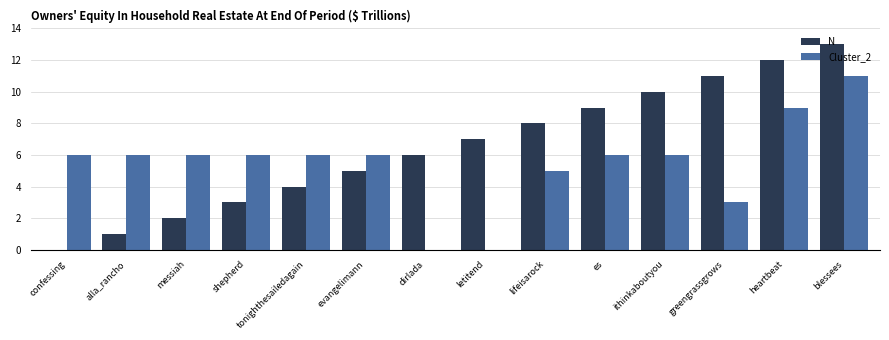

How many data points does each series have?

14